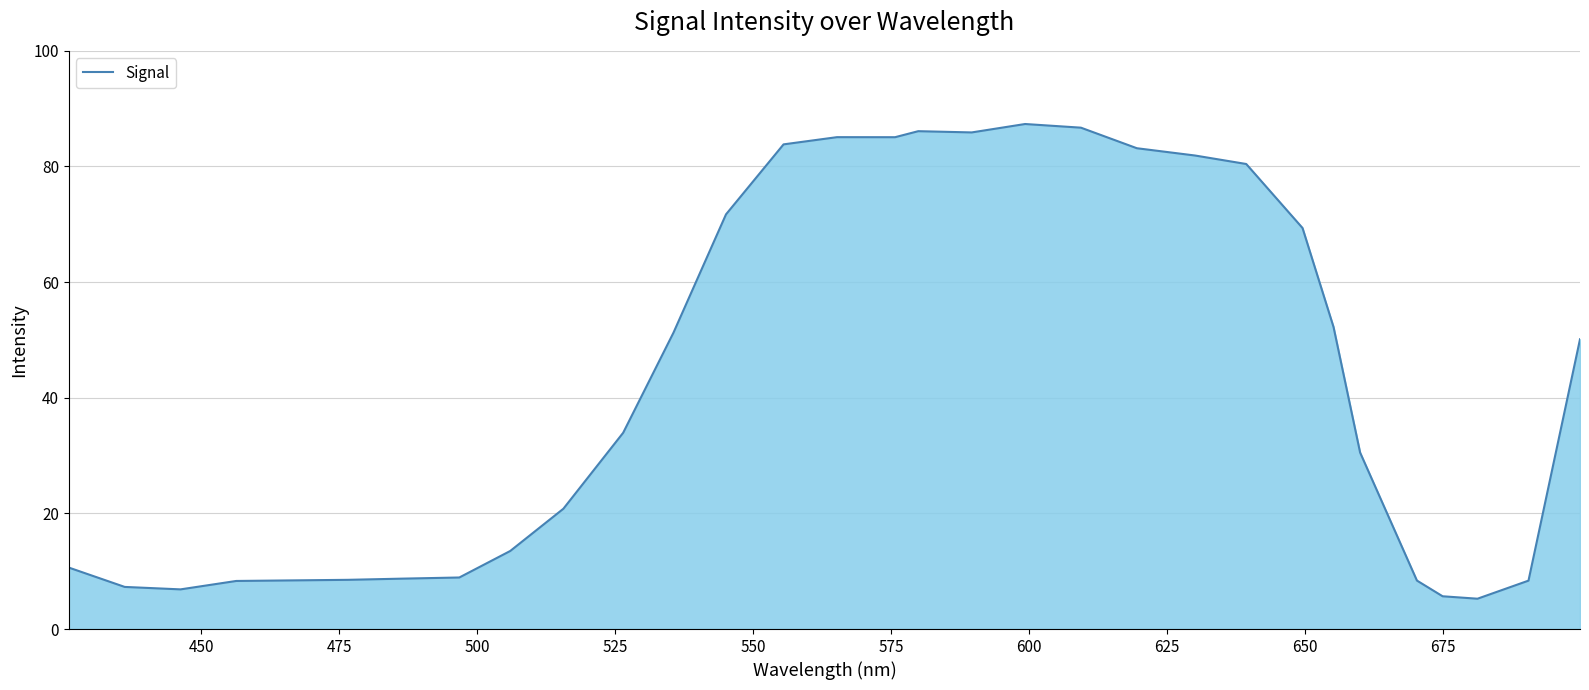

What is the greatest value displayed?

87.3